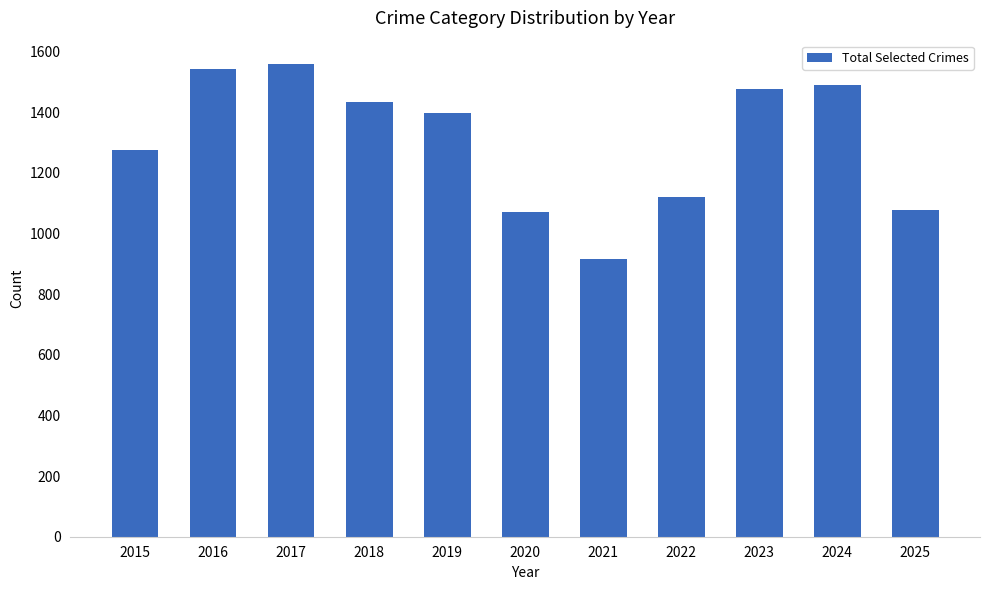

What is the value of the 5th bar from the left?

1397